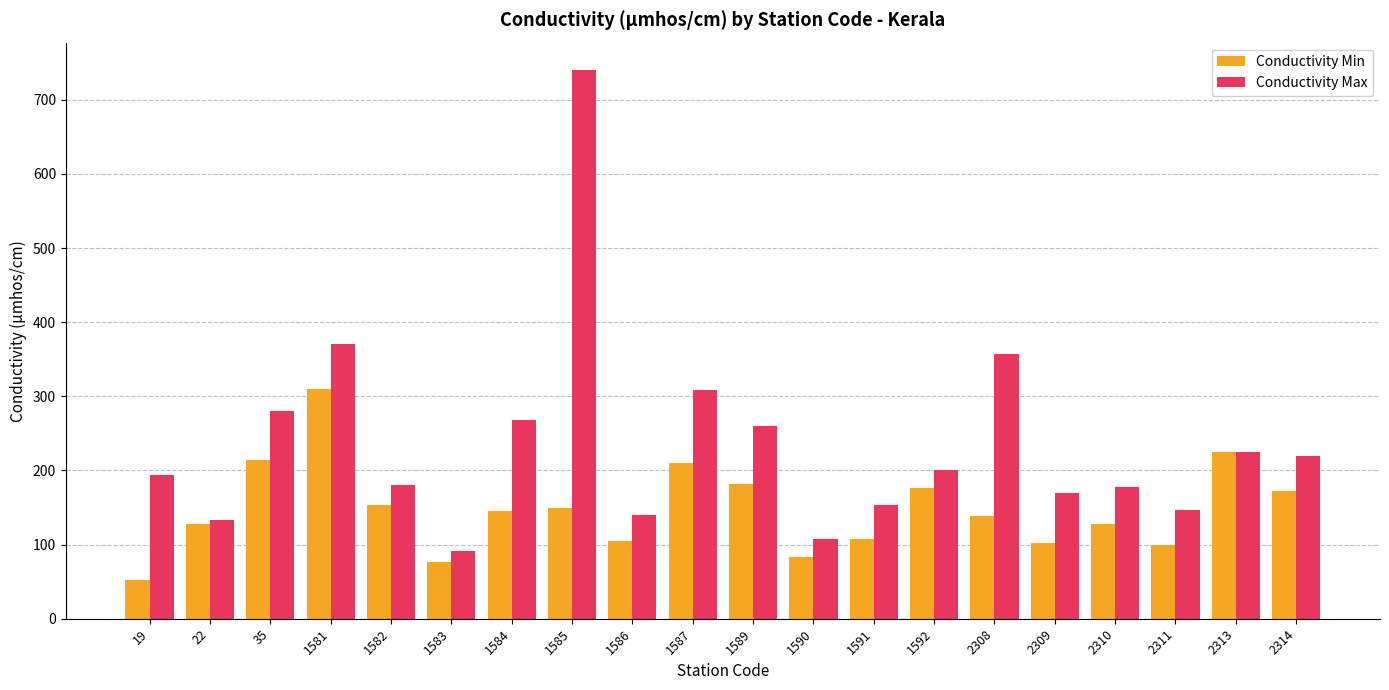

What is the difference between the maximum and second lowest values in the Conductivity Min series?

234